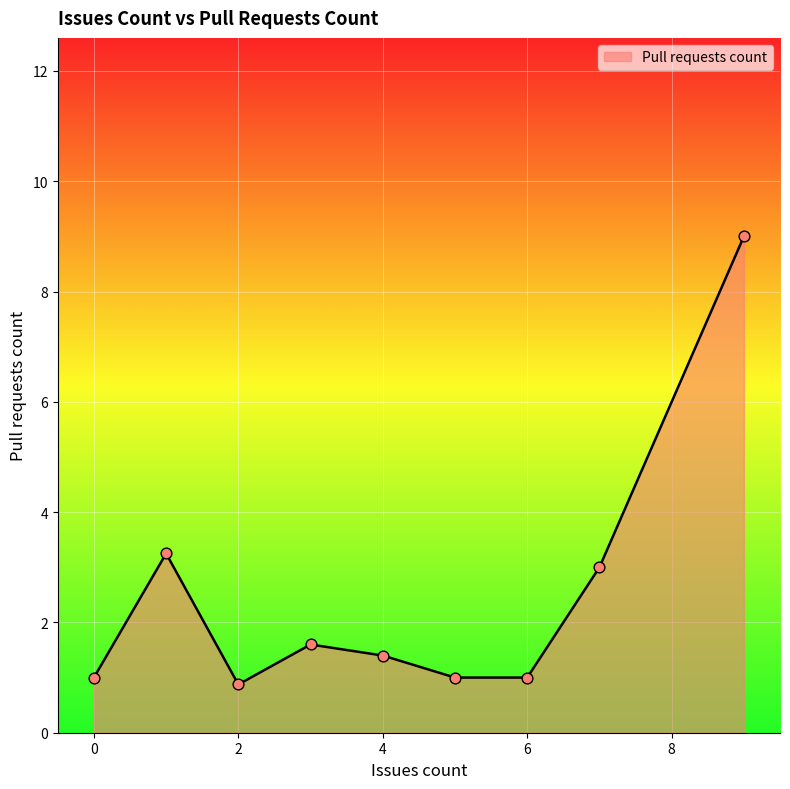

Which has a higher value, 3 or 6?

3